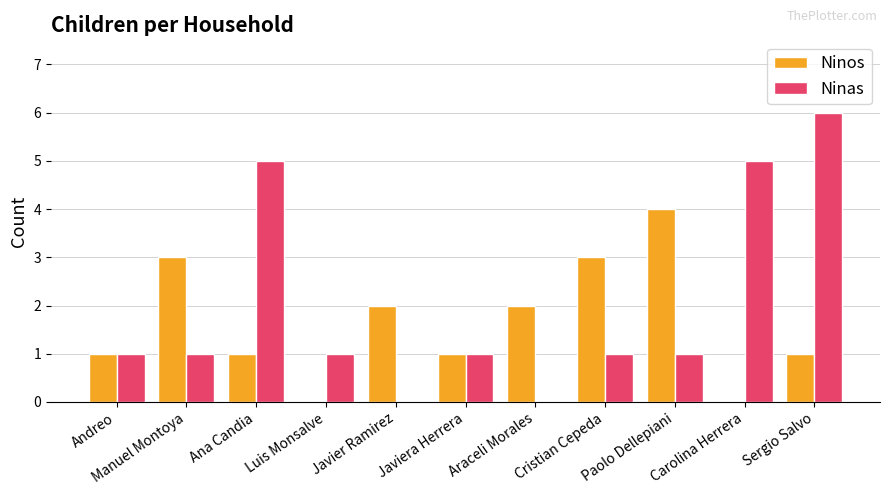

Reading left to right, what are all the values shown in this chart?

Ninos: Andreo=1	Manuel Montoya=3	Ana Candia=1	Luis Monsalve=0	Javier Ramirez=2	Javiera Herrera=1	Araceli Morales=2	Cristian Cepeda=3	Paolo Dellepiani=4	Carolina Herrera=0	Sergio Salvo=1
Ninas: Andreo=1	Manuel Montoya=1	Ana Candia=5	Luis Monsalve=1	Javier Ramirez=0	Javiera Herrera=1	Araceli Morales=0	Cristian Cepeda=1	Paolo Dellepiani=1	Carolina Herrera=5	Sergio Salvo=6